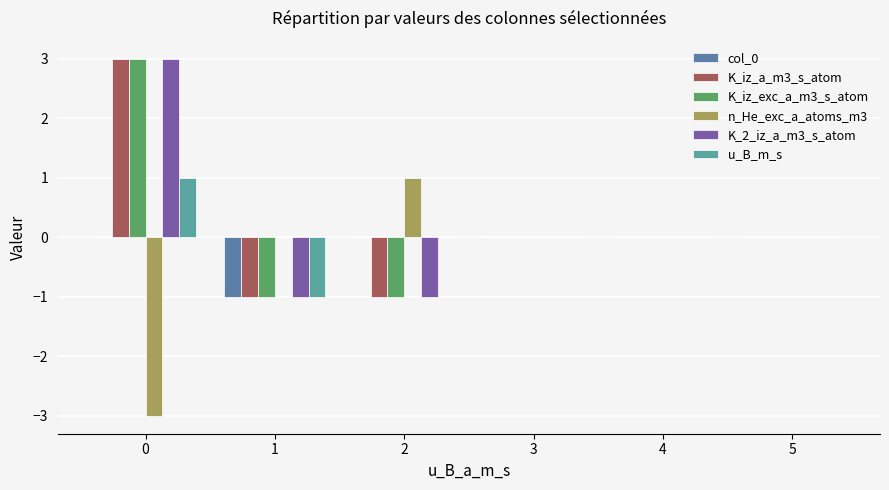

Reading left to right, what are all the values shown in this chart?

col_0: 0=0	1=-1	2=0	3=0	4=0	5=0
K_iz_a_m3_s_atom: 0=3	1=-1	2=-1	3=0	4=0	5=0
K_iz_exc_a_m3_s_atom: 0=3	1=-1	2=-1	3=0	4=0	5=0
n_He_exc_a_atoms_m3: 0=-3	1=0	2=1	3=0	4=0	5=0
K_2_iz_a_m3_s_atom: 0=3	1=-1	2=-1	3=0	4=0	5=0
u_B_m_s: 0=1	1=-1	2=0	3=0	4=0	5=0